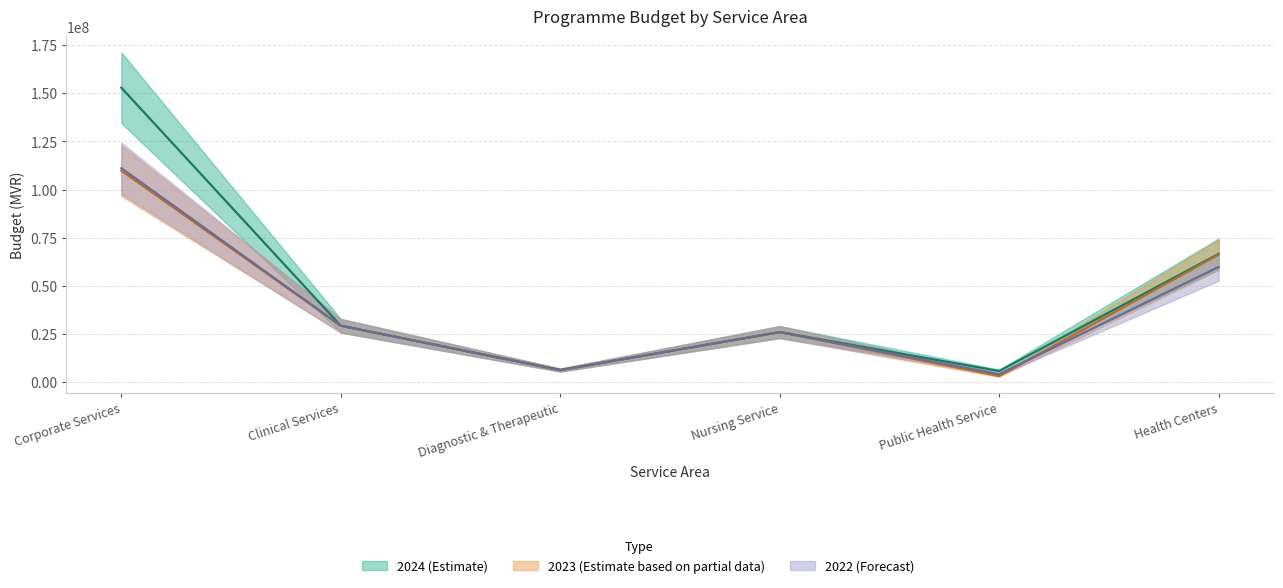

Which series ends up on top after the final intersection of 2022 (Forecast) and 2023 (Estimate based on partial data)?

2023 (Estimate based on partial data)